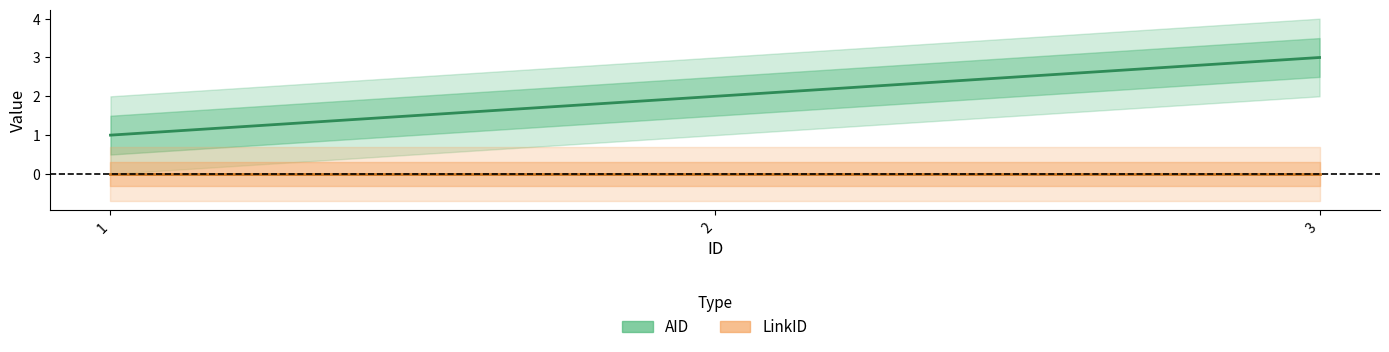

How many lines are shown in the chart?

2